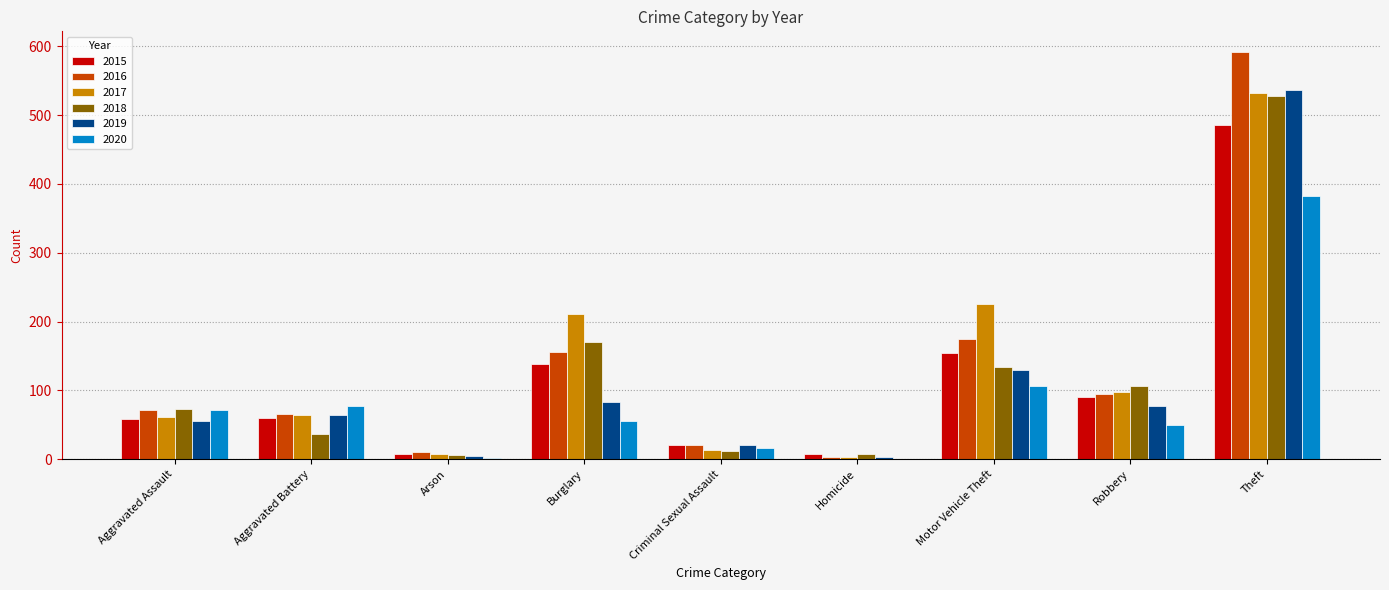

What is the total value across all series at Aggravated Assault?

389